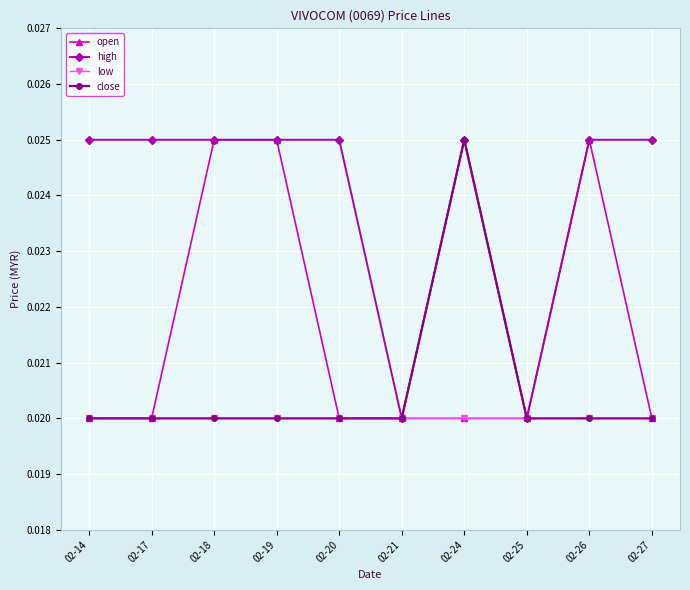

At which label does close reach its peak?

02-24